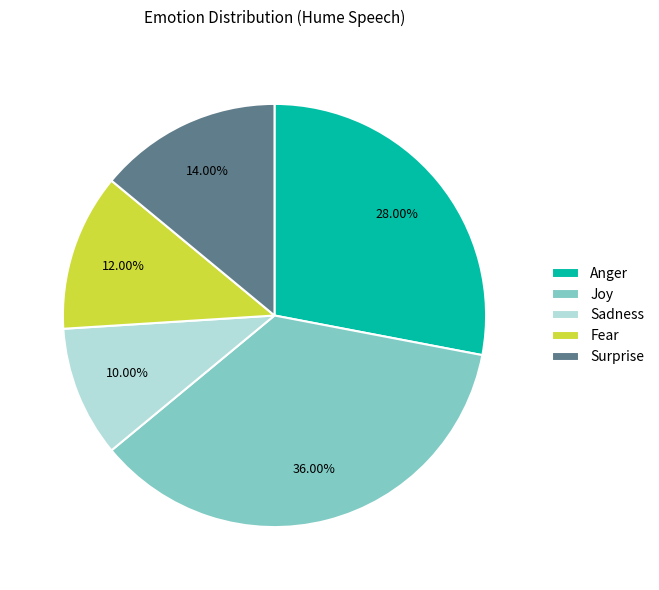

Combined, what portion of the pie is Sadness and Joy?

46.0%